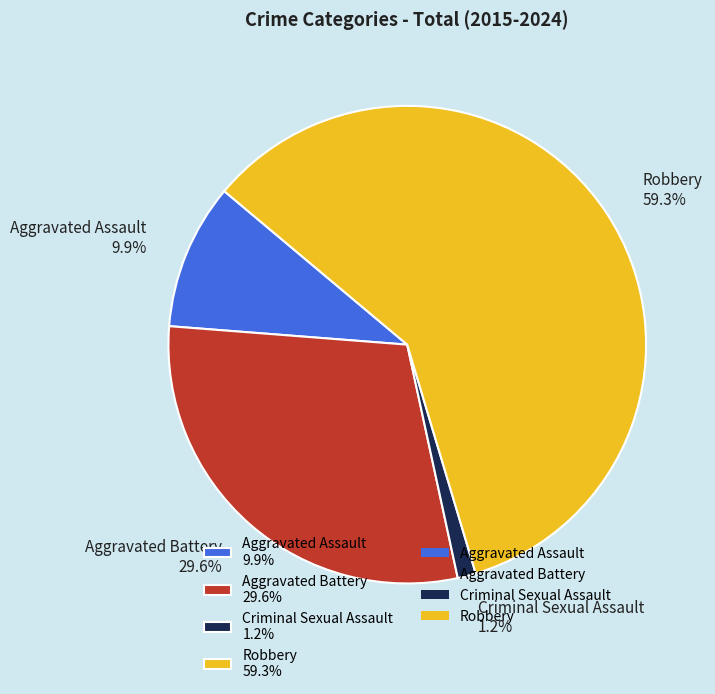

What percentage is the Aggravated Battery slice, to the nearest percent?

30%